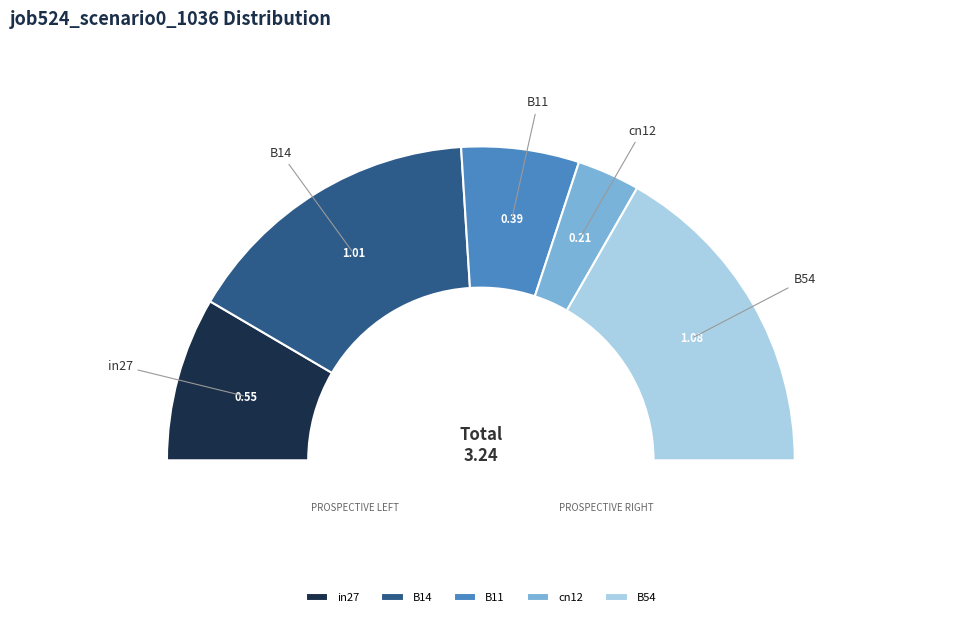

Approximately how many times larger is the value at cn12 compared to B14?

0.2